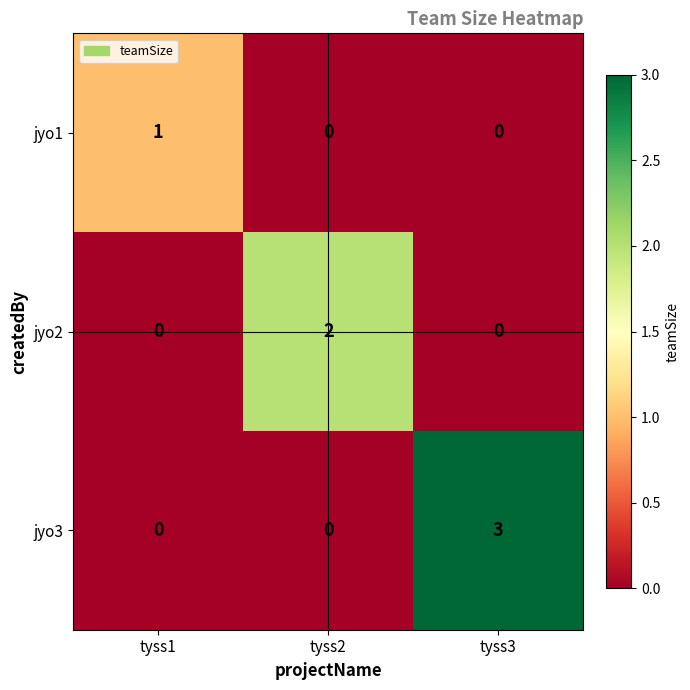

What is the total value across all series at tyss3?

3